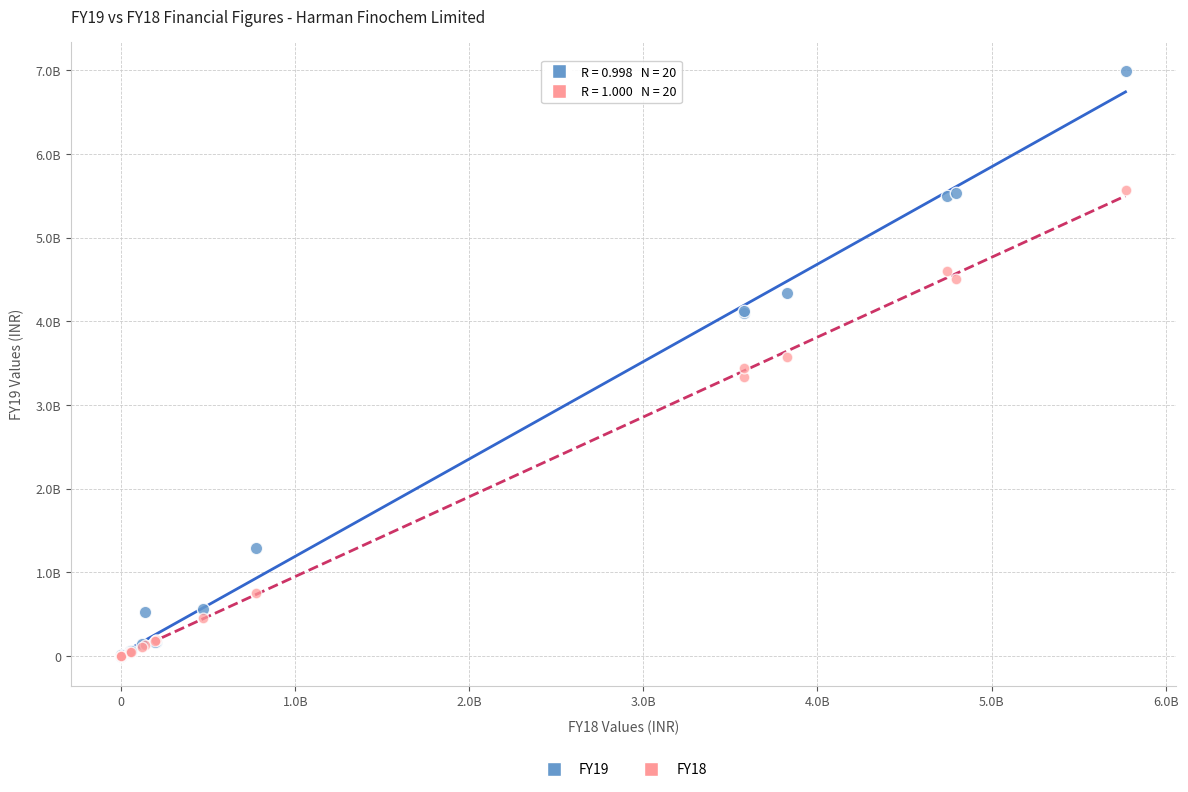

What are all the series names shown in the legend?

FY19, FY18